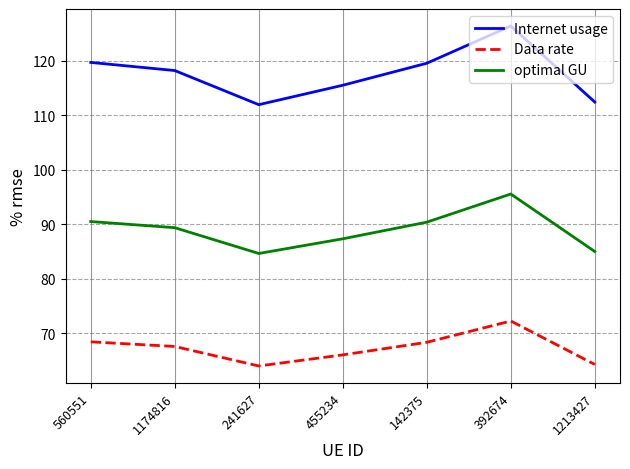

How many values in the Data rate series are below 67?

3